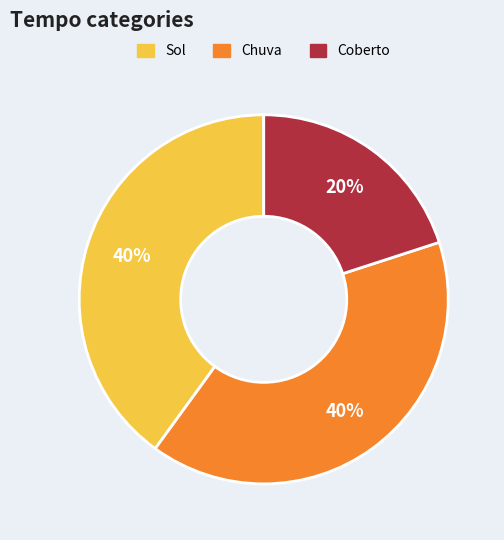

Do Sol and Chuva together represent more than half of the pie?

Yes